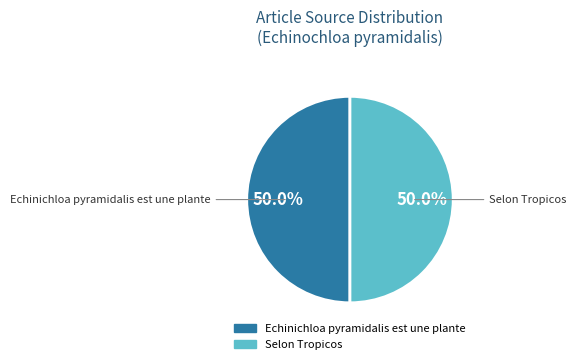

Combined, what portion of the pie is Selon Tropicos and Echinichloa pyramidalis est une plante?

100.0%